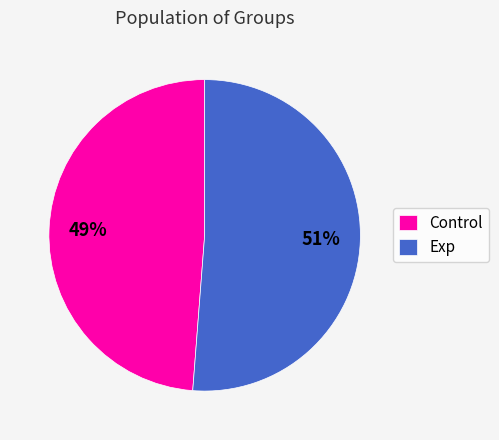

Is it true that Exp is 51% of the pie?

True